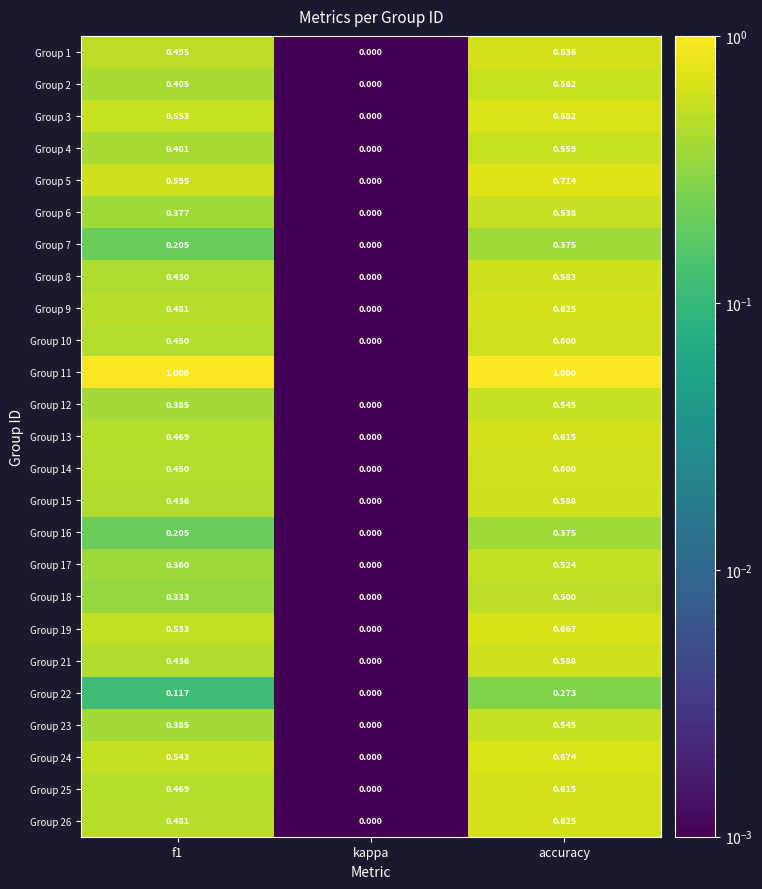

At how many categories does at least one series exceed 0?

3